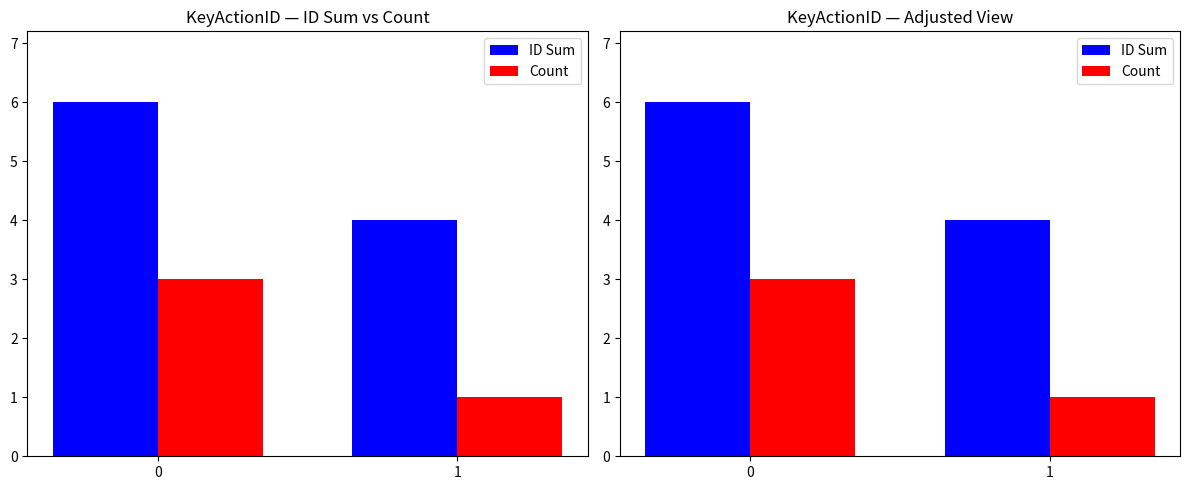

Reading left to right, list all the values displayed in this chart.

ID Sum: 0=6	1=4
Count: 0=3	1=1